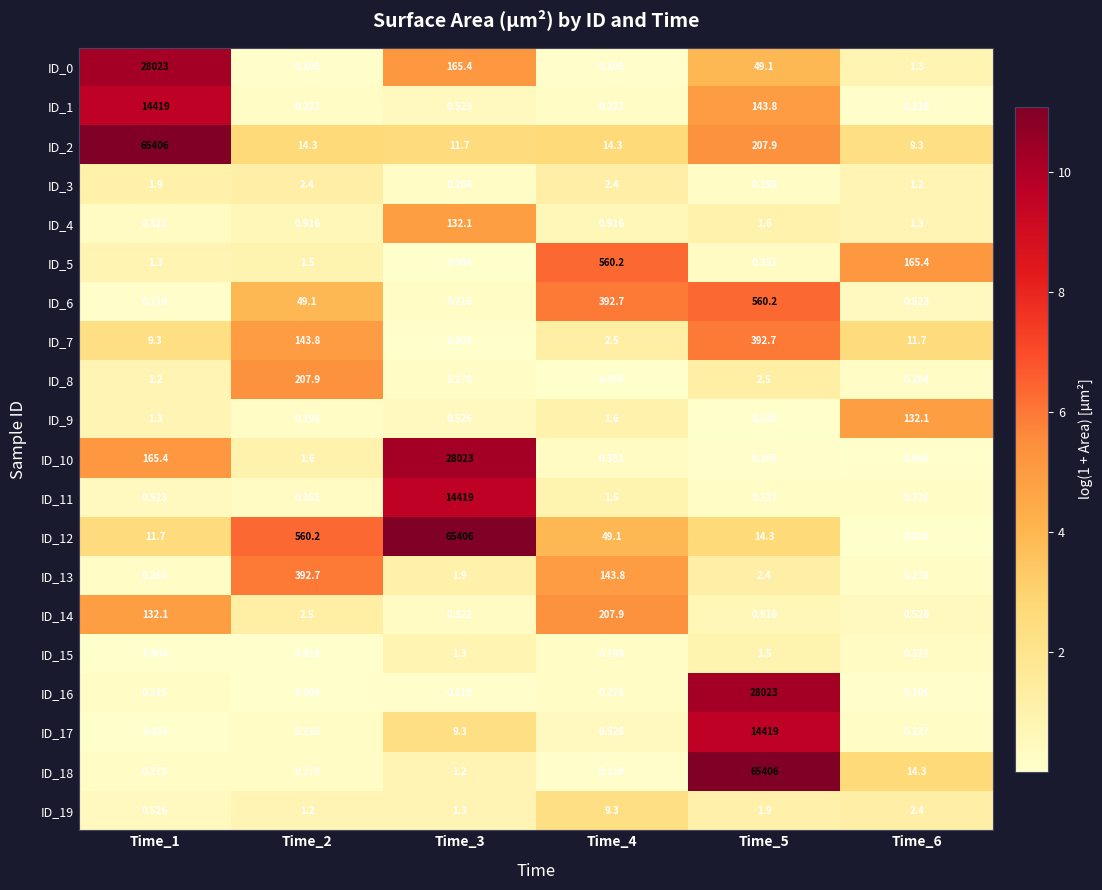

Is the value of ID_11 at Time_2 greater than the value of ID_14 at Time_5?

No